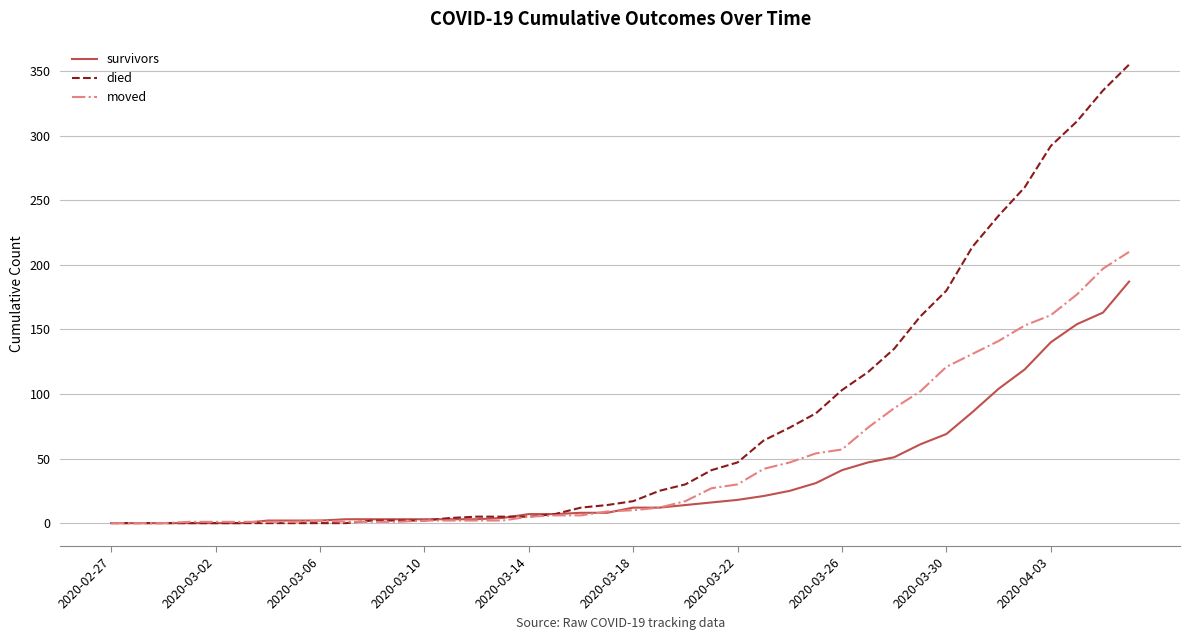

List the series in order of their peak value, highest first.

died, moved, survivors